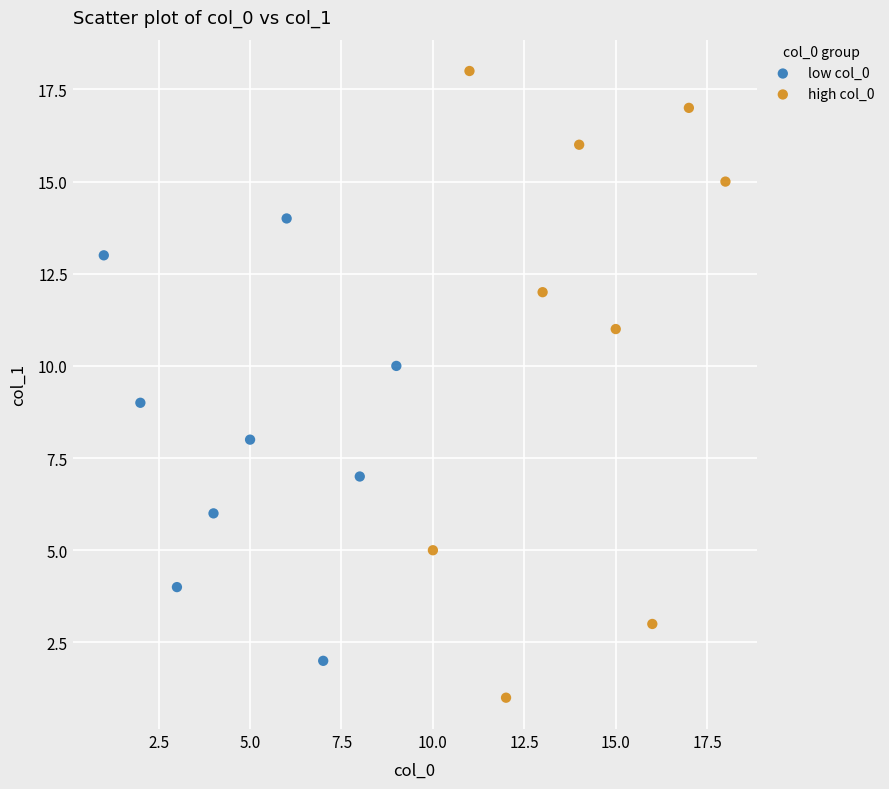

Which series reaches the minimum Y coordinate?

high col_0